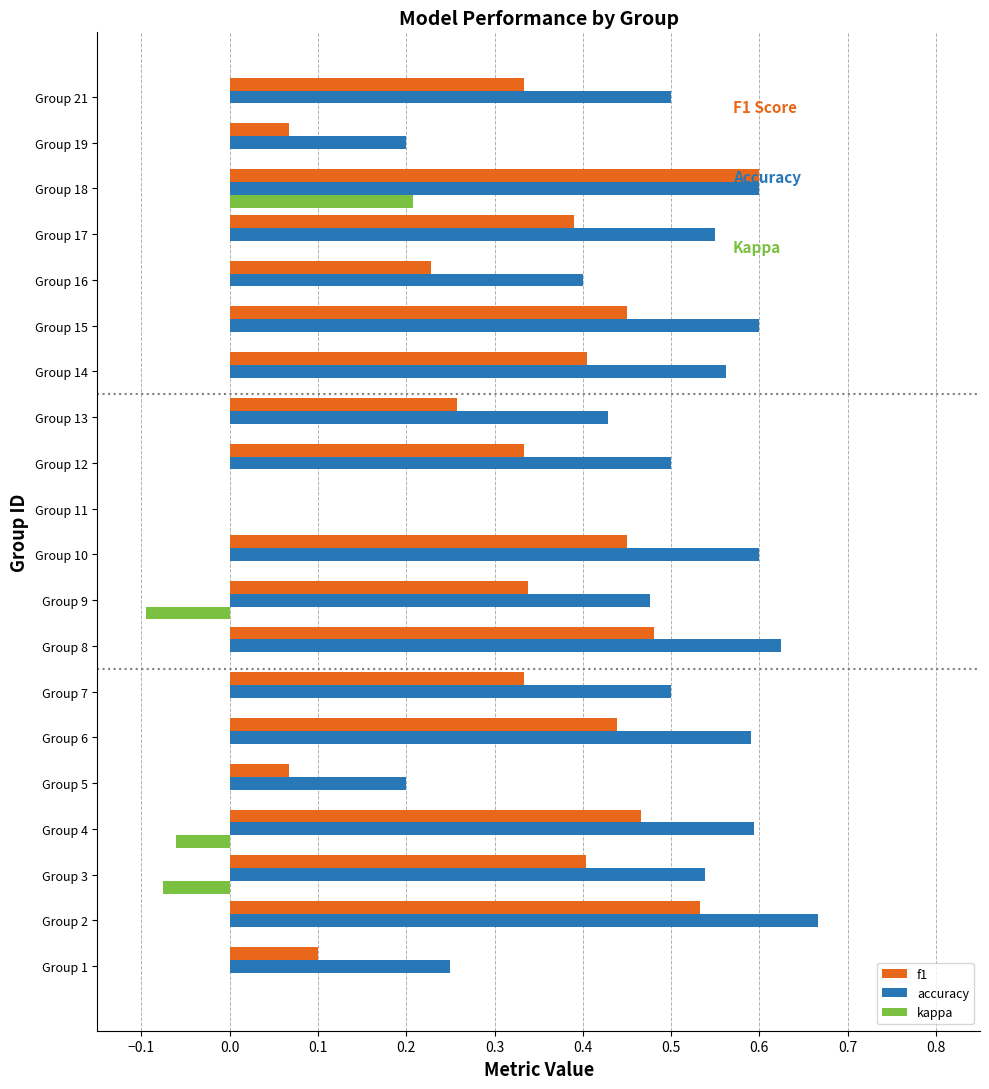

At which category is the sum across all series the highest?

Group 18